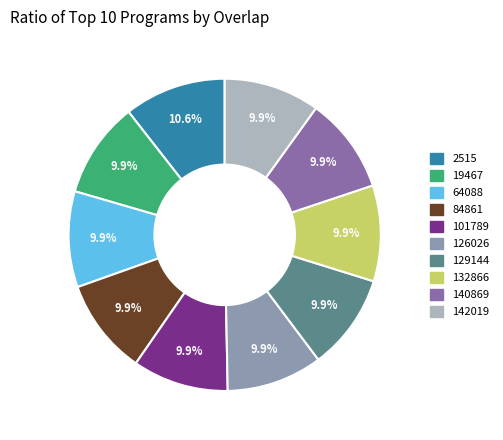

Is there a majority slice in this chart?

No